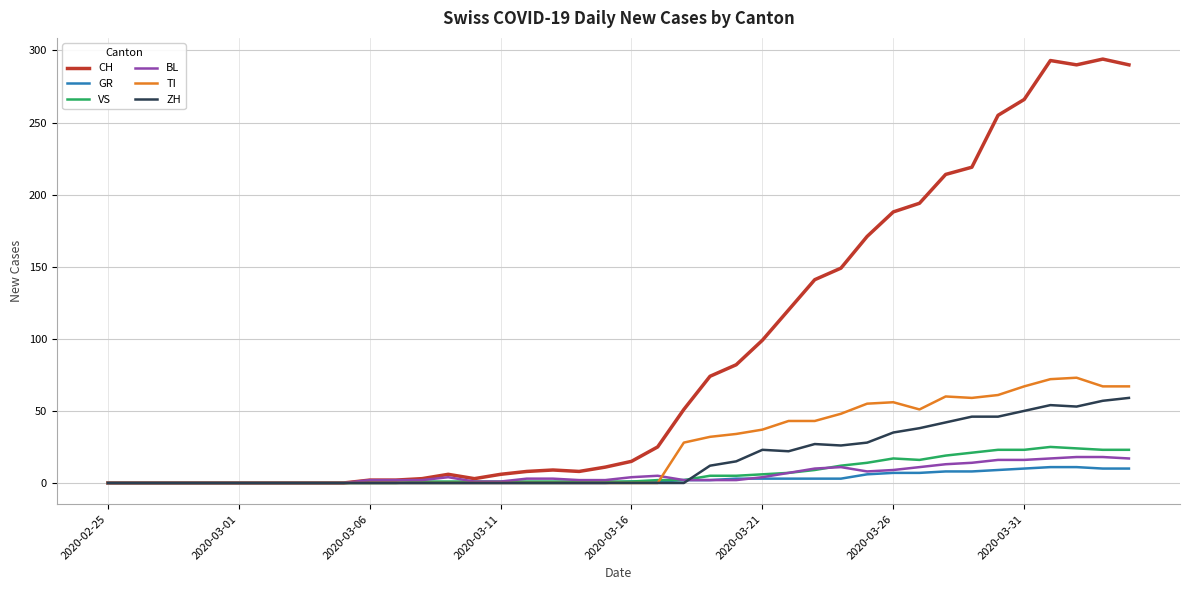

Which series has the widest spread of values?

CH